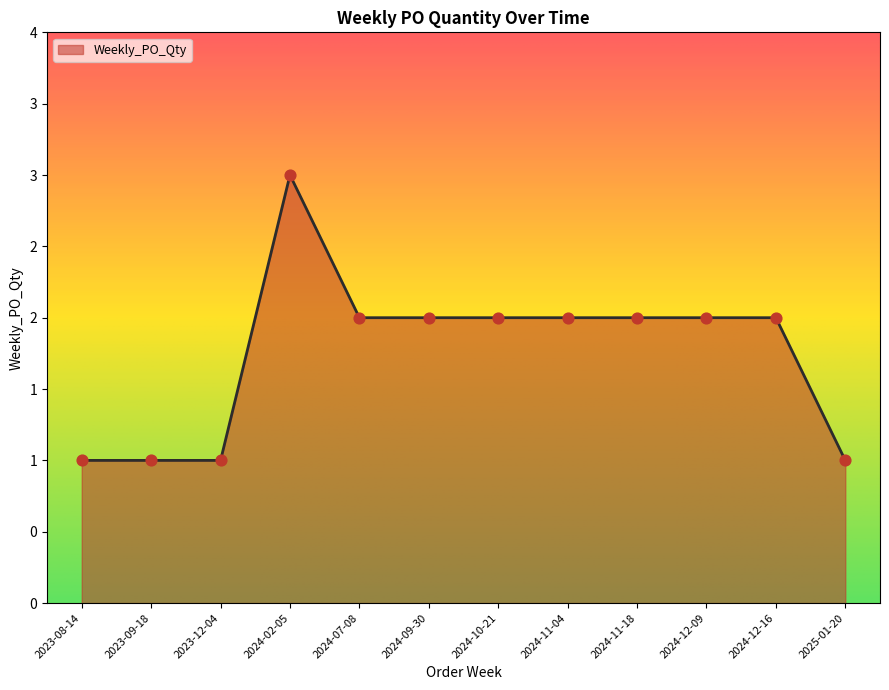

Approximately how many times larger is the value at 2024-10-21 compared to 2023-09-18?

2.0